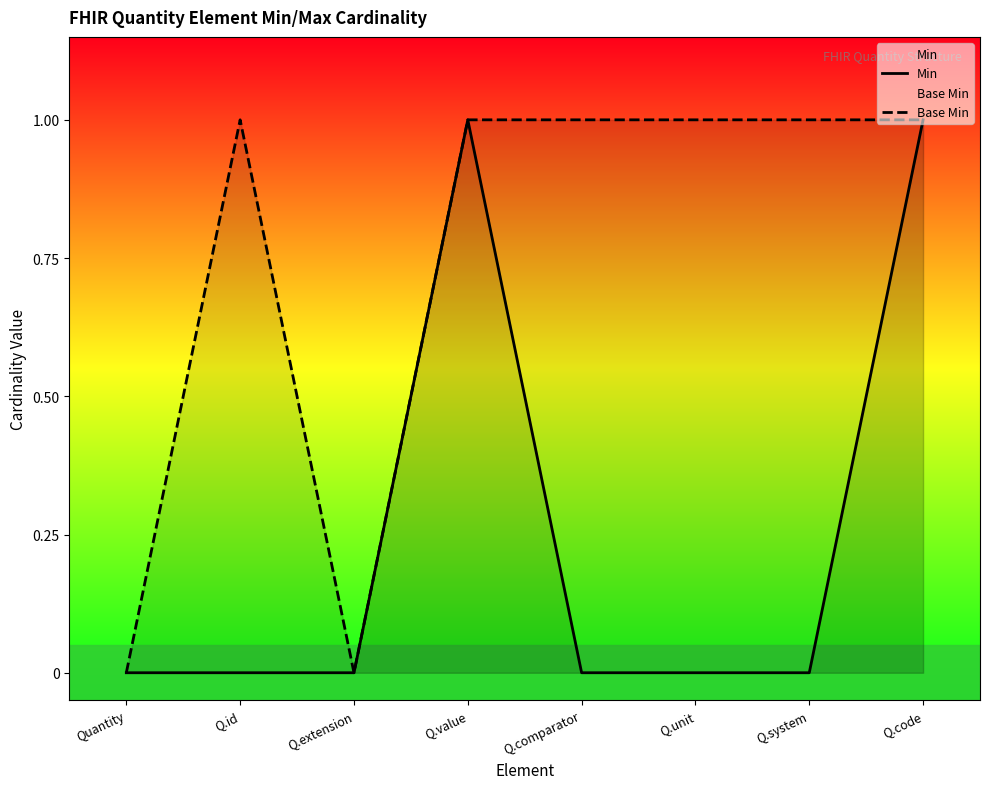

What are all the series names shown in the legend?

Min, Base Min